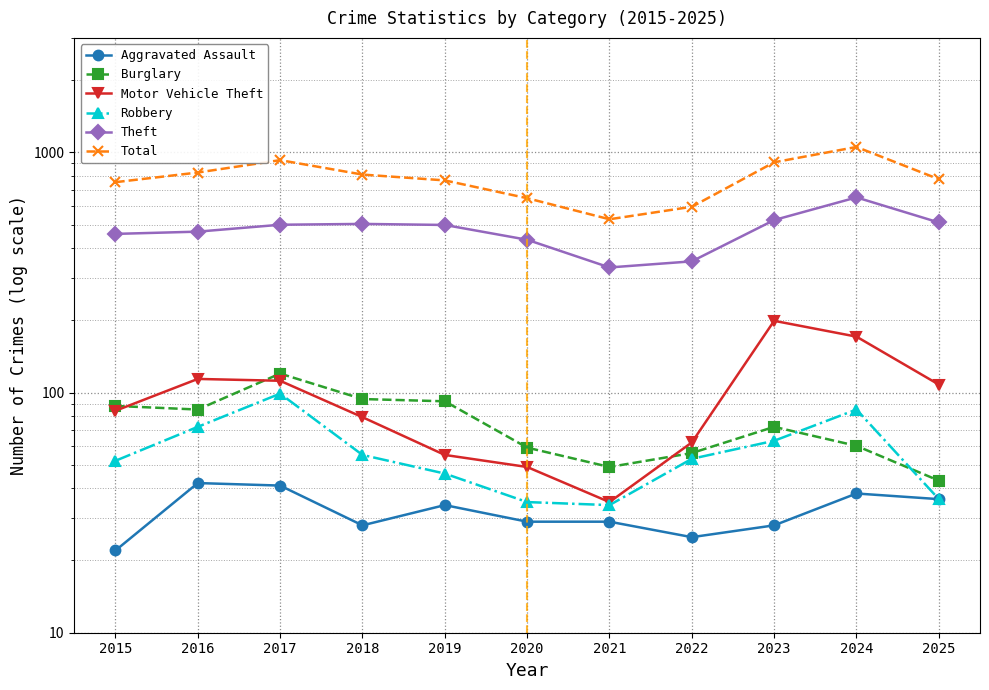

Rank the categories by Aggravated Assault value from highest to lowest.

2016, 2017, 2024, 2025, 2019, 2020, 2021, 2018, 2023, 2022, 2015